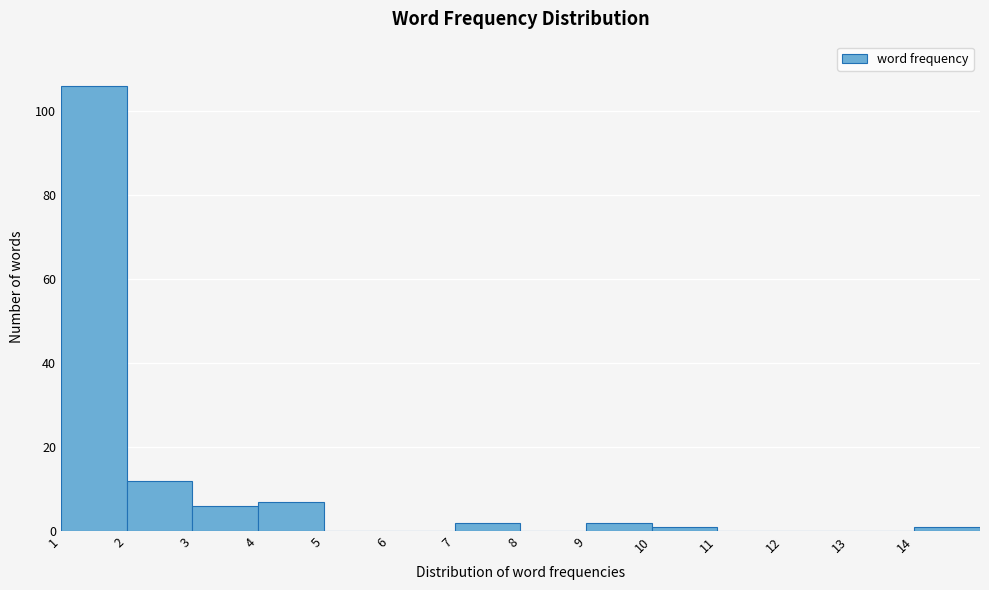

Which range on the x-axis has the tallest bar?

1 to 2